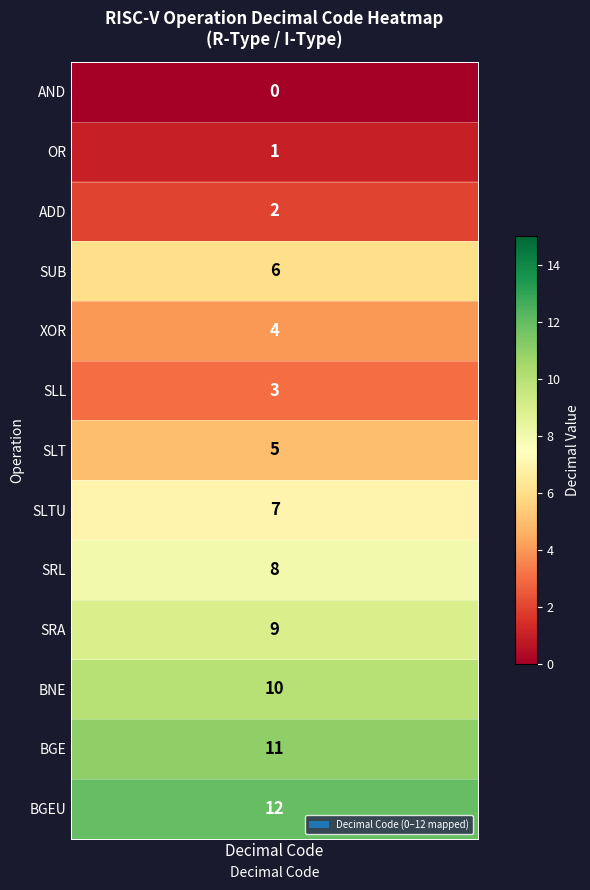

Is the value of BNE at 4 greater than the value of AND at 0?

Yes